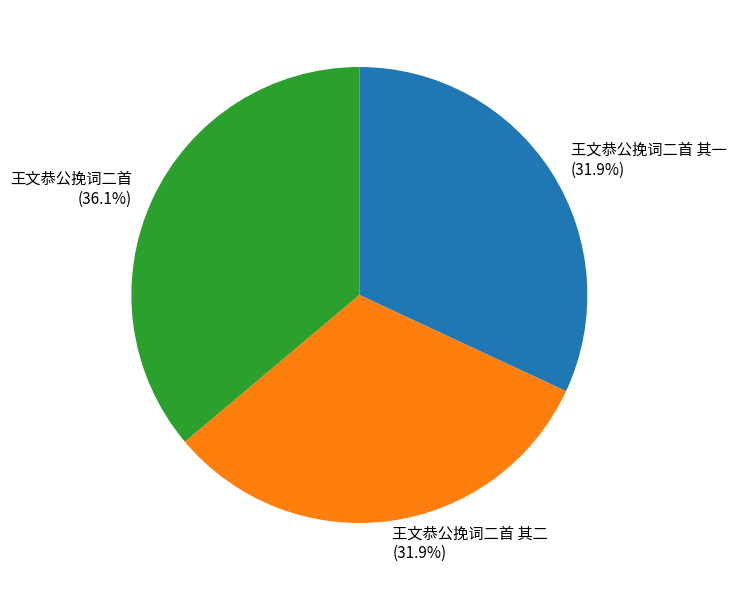

To the nearest percent, what is the difference between the 王文恭公挽词二首 and 王文恭公挽词二首 其二 slice percentages?

4%